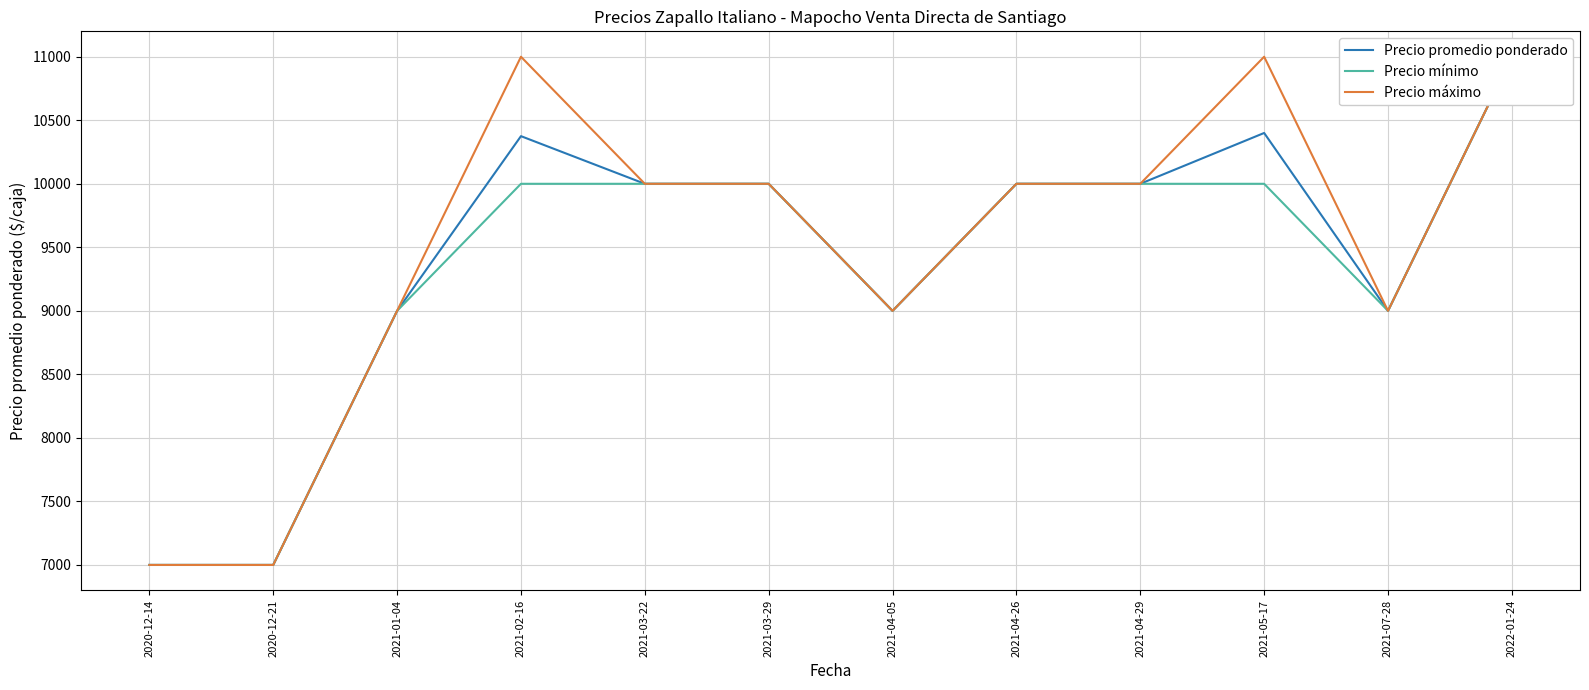

True or false: Precio promedio ponderado and Precio mínimo cross at least once.

False